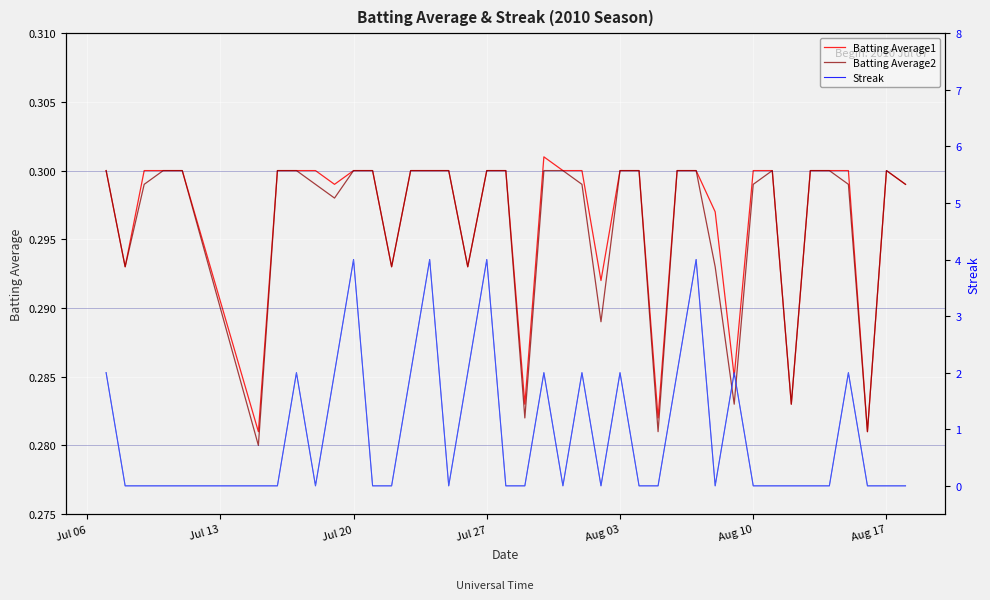

How many positive values does the Streak (light) series have?

15